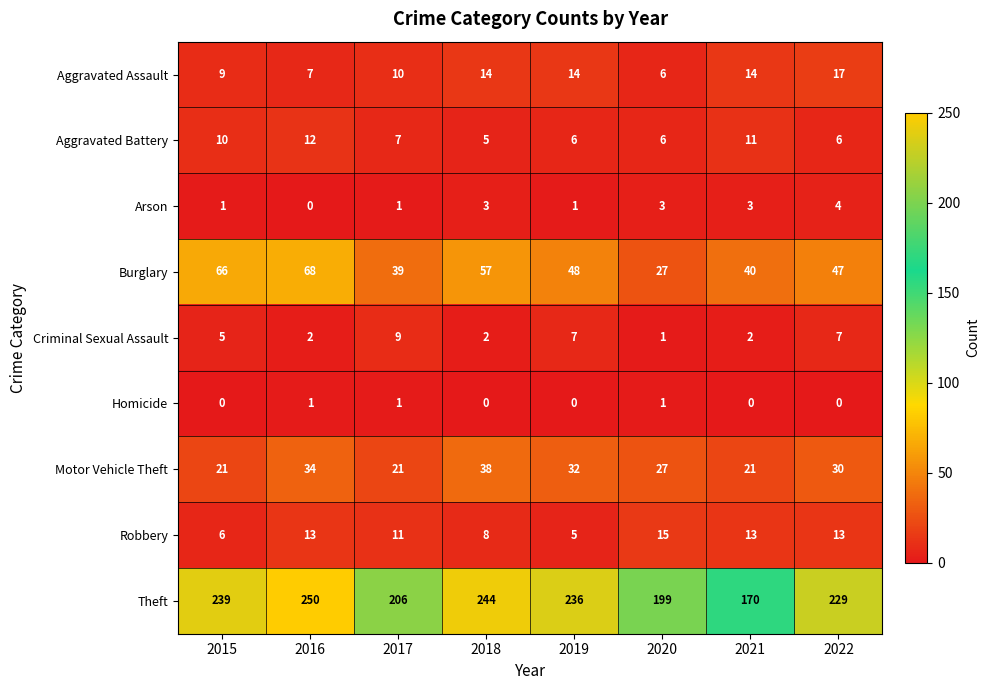

Rank the series at 2016 from lowest to highest value.

Arson, Homicide, Criminal Sexual Assault, Aggravated Assault, Aggravated Battery, Robbery, Motor Vehicle Theft, Burglary, Theft